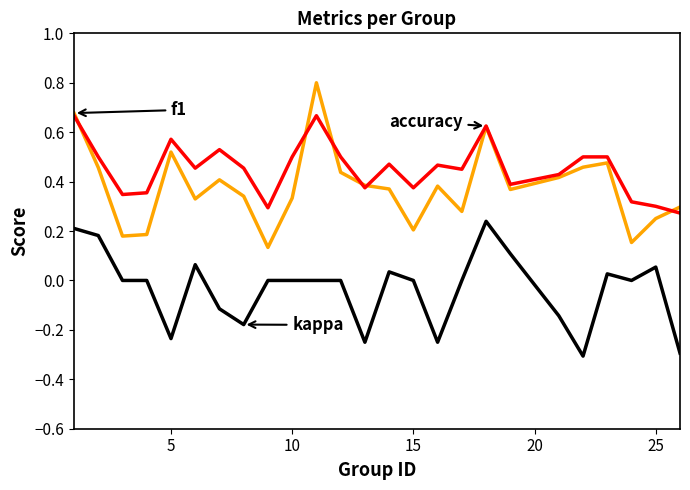

What is the maximum value shown in the chart?

0.8